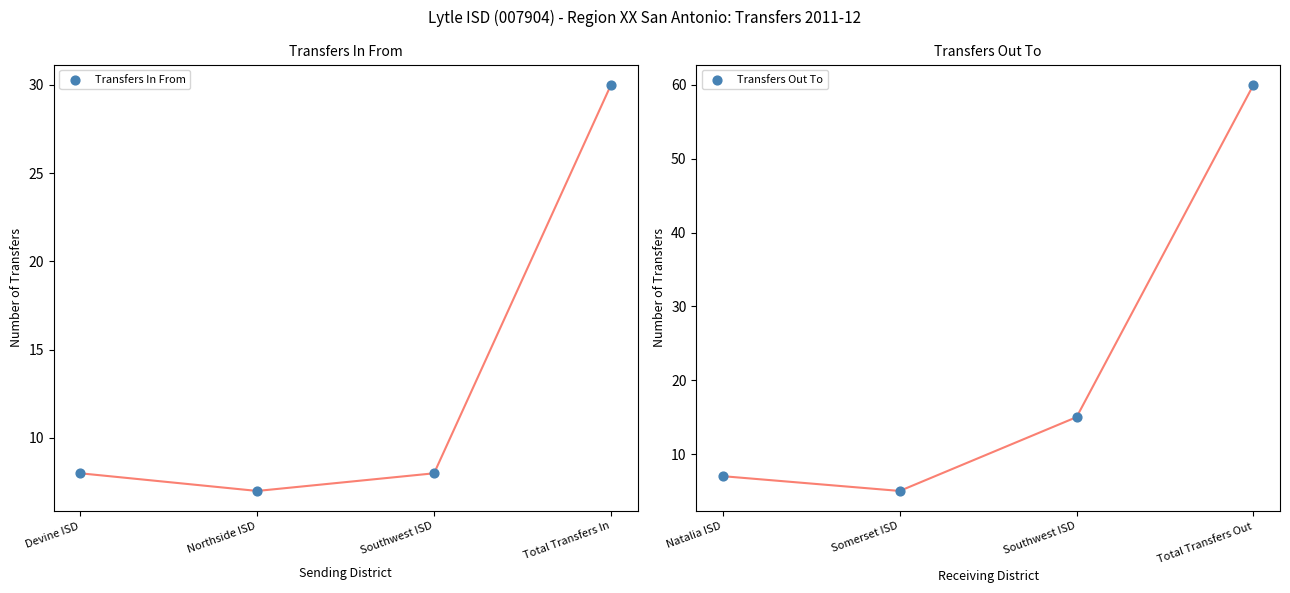

Which series has the largest Y range (max minus min)?

Transfers Out To